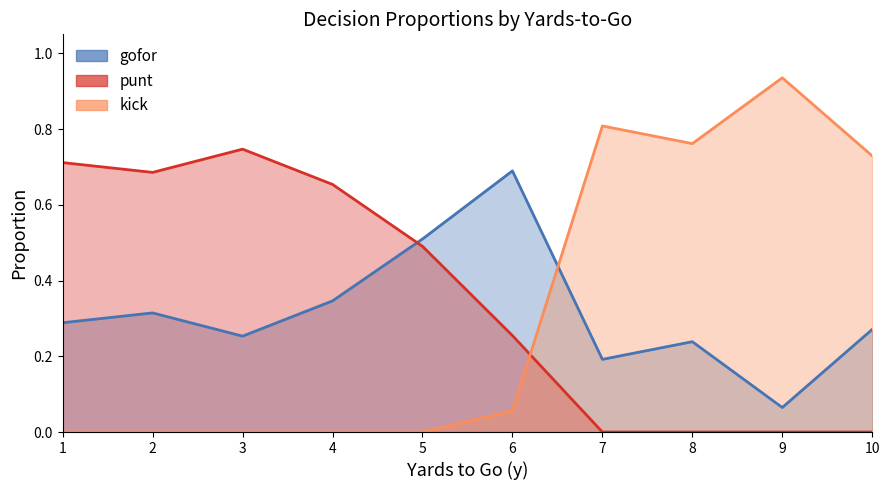

Rank the series by their maximum value, from lowest to highest.

gofor, punt, kick